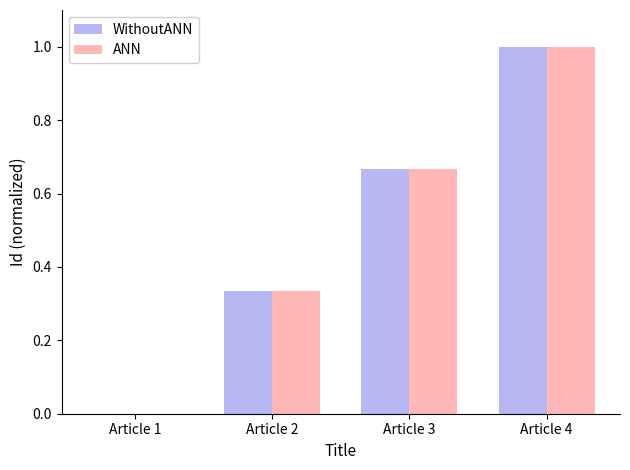

How many ANN values are between 0 and 1?

4